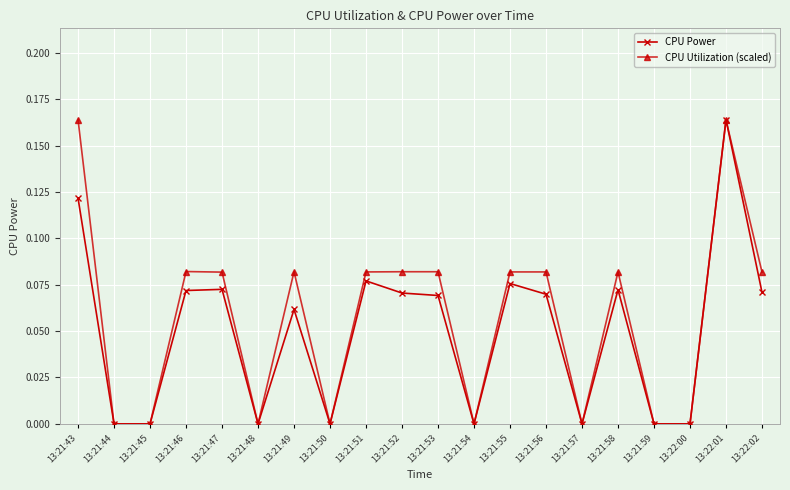

True or false: CPU Power has more than 2 interior local peaks.

True